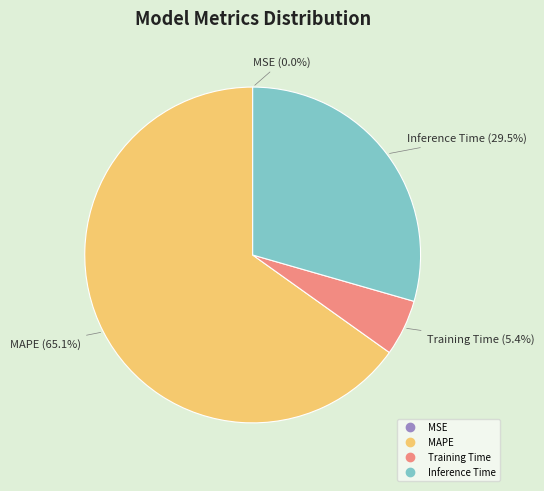

Does any single category account for the majority?

Yes